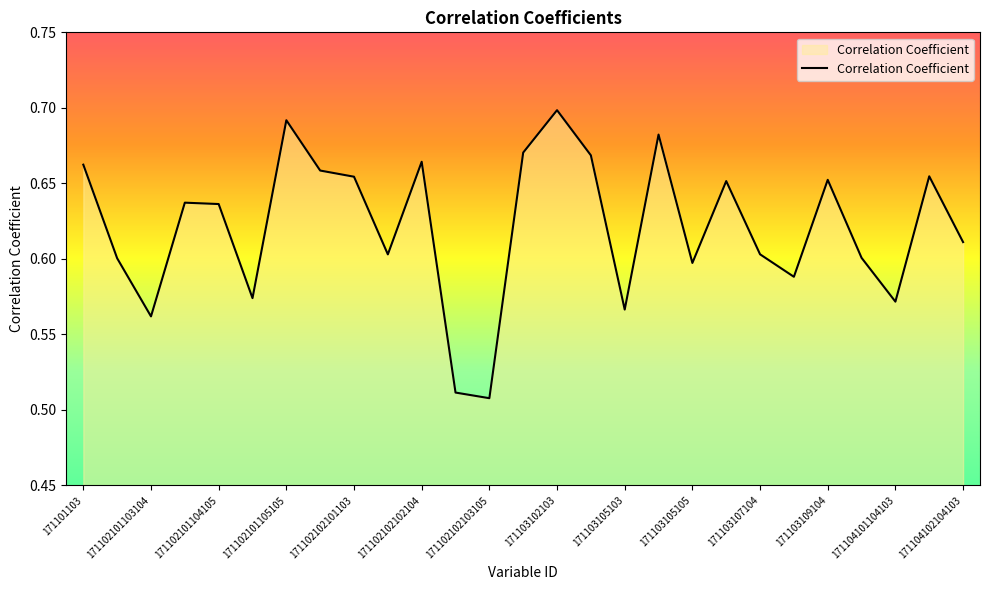

What is the difference between the maximum and minimum values?

0.2